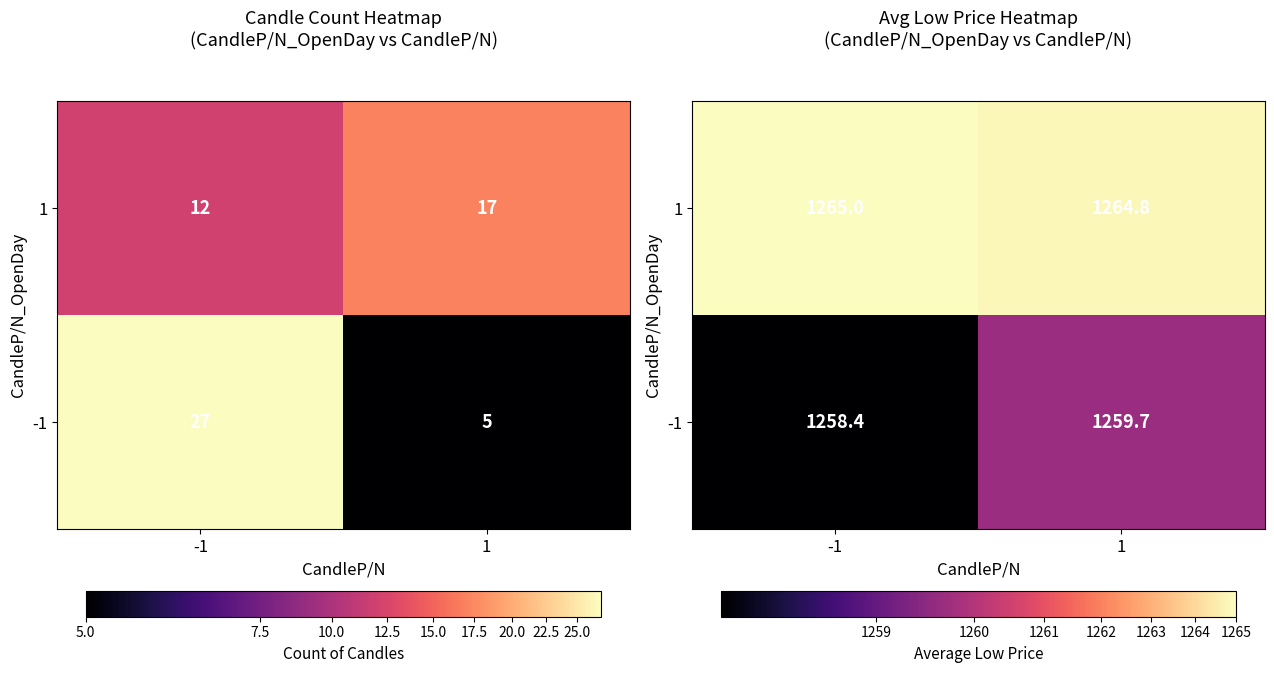

Which category has the highest value in the 1 series?

-1